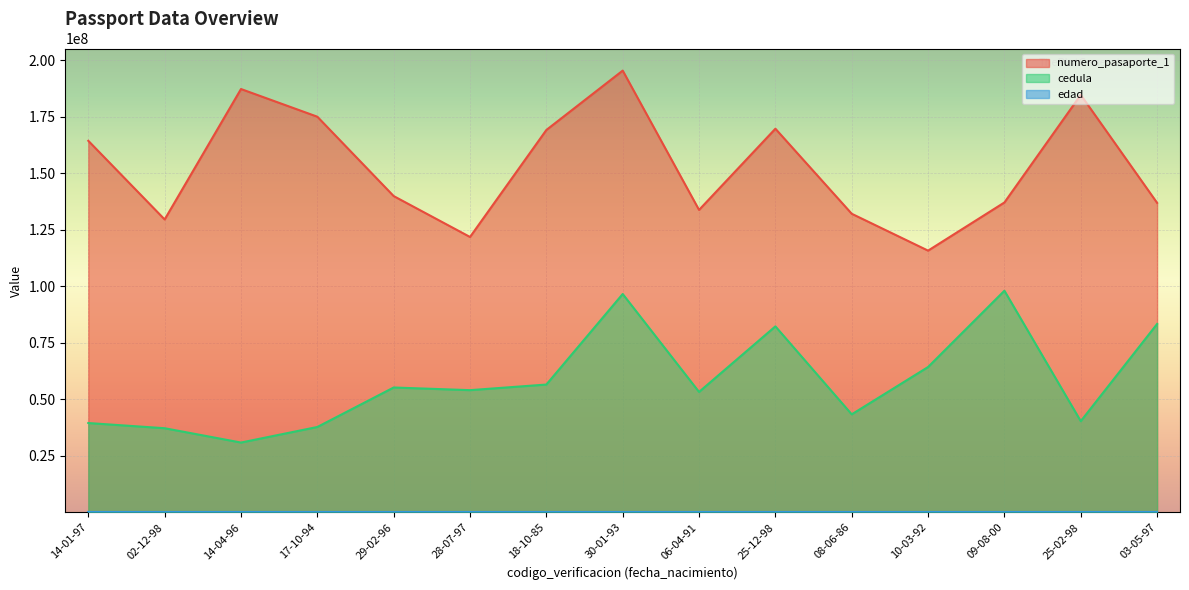

What is the smallest value displayed?

25